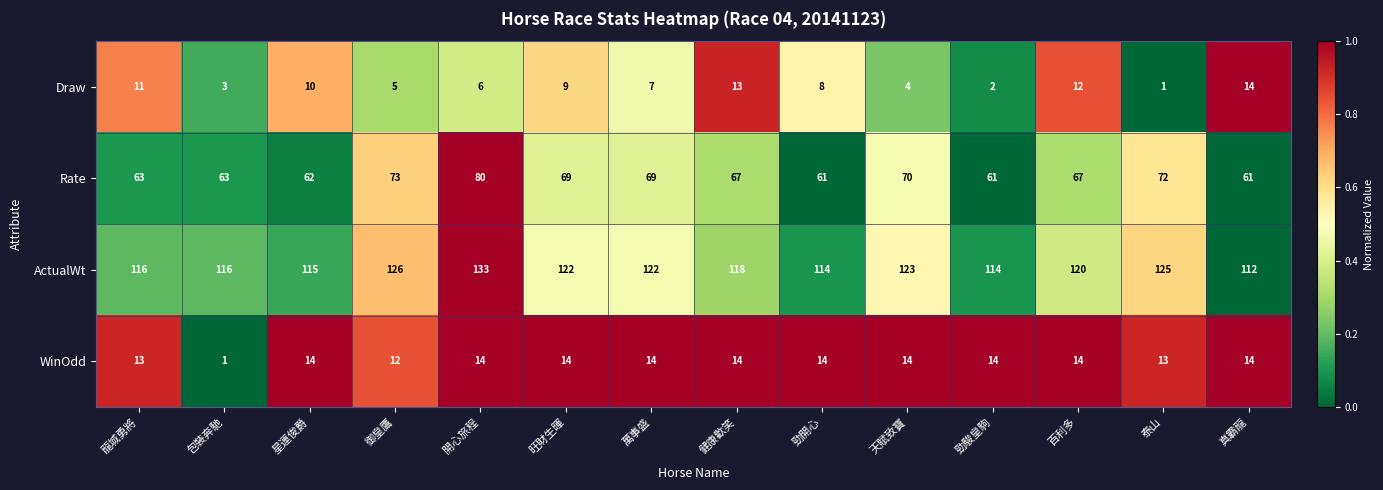

At how many categories does at least one series exceed 79?

14